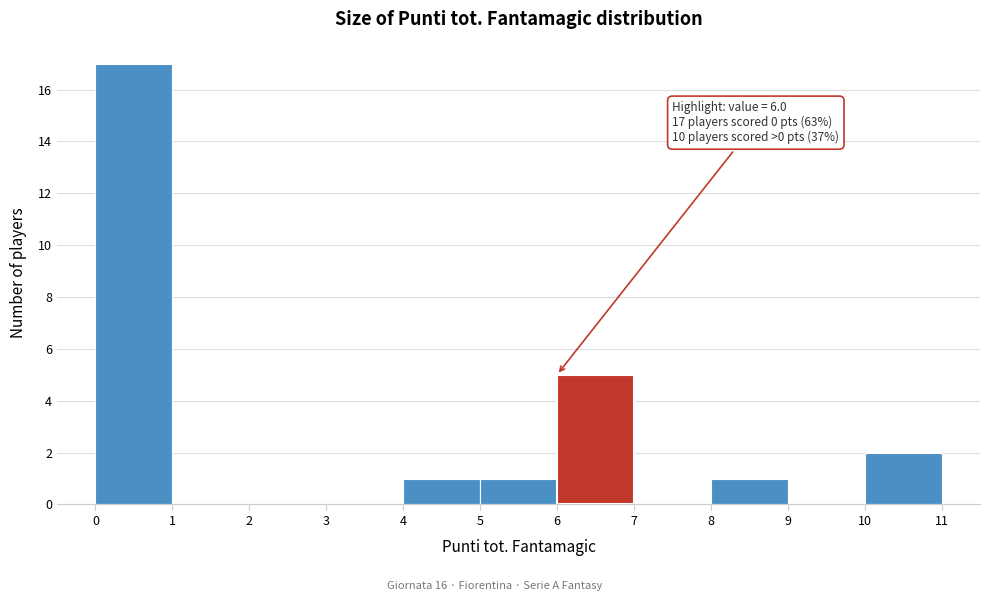

Which range on the x-axis has the tallest bar?

0 to 1